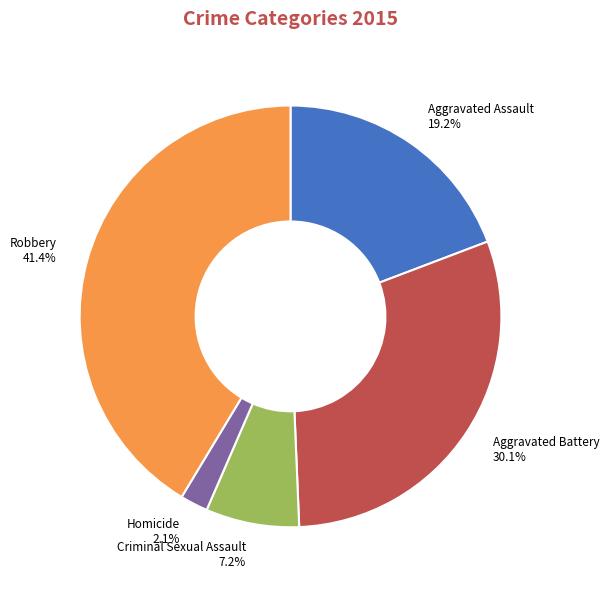

To the nearest percent, what portion does Aggravated Battery represent?

30%